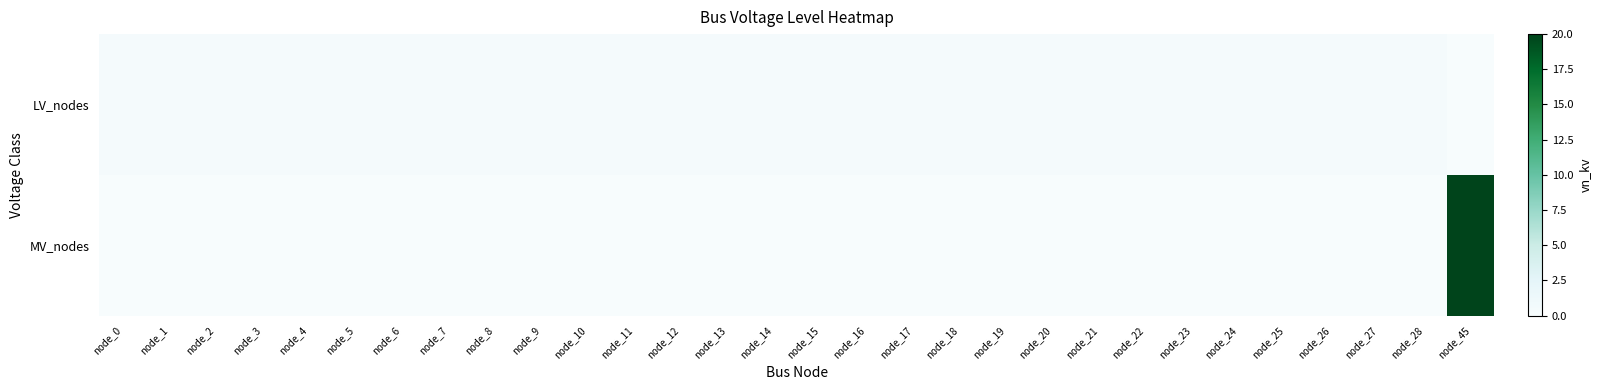

Rank the series at node_4 from lowest to highest value.

MV_nodes, LV_nodes